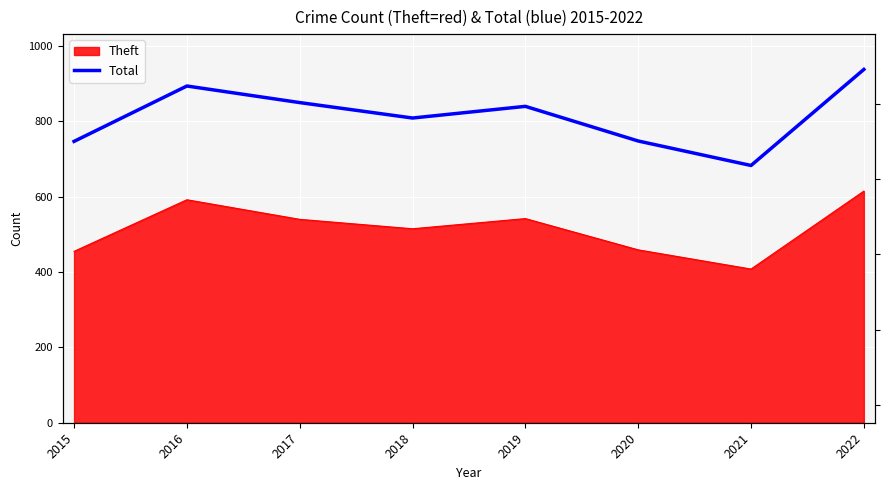

At which category does the data reach its first local peak?

2016